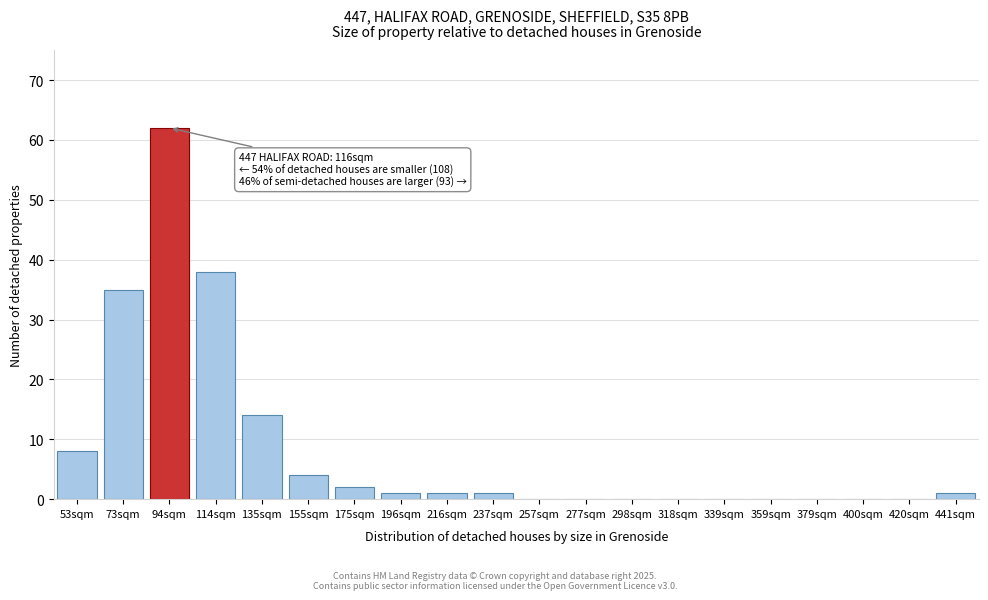

Reading right to left, transcribe all the data shown in this chart.

441sqm=1	420sqm=0	400sqm=0	379sqm=0	359sqm=0	339sqm=0	318sqm=0	298sqm=0	277sqm=0	257sqm=0	237sqm=1	216sqm=1	196sqm=1	175sqm=2	155sqm=4	135sqm=14	114sqm=38	94sqm=62	73sqm=35	53sqm=8